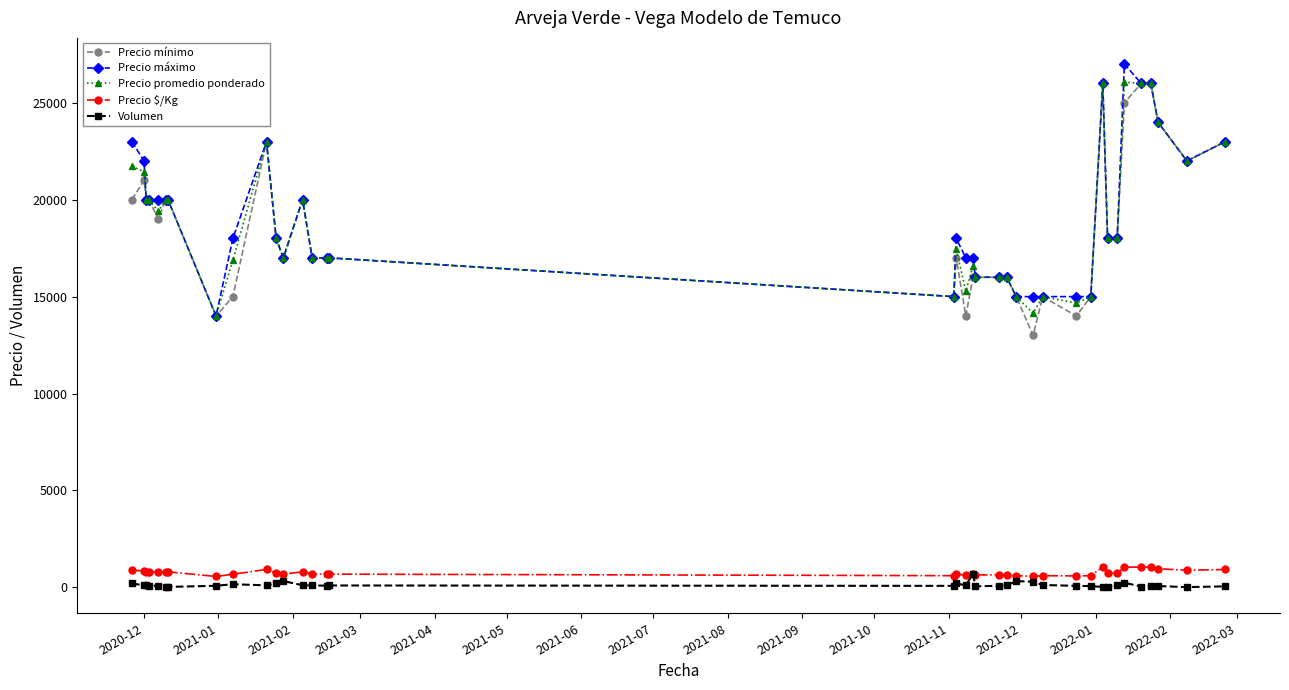

True or false: Volumen has more than 0 interior local peaks.

True